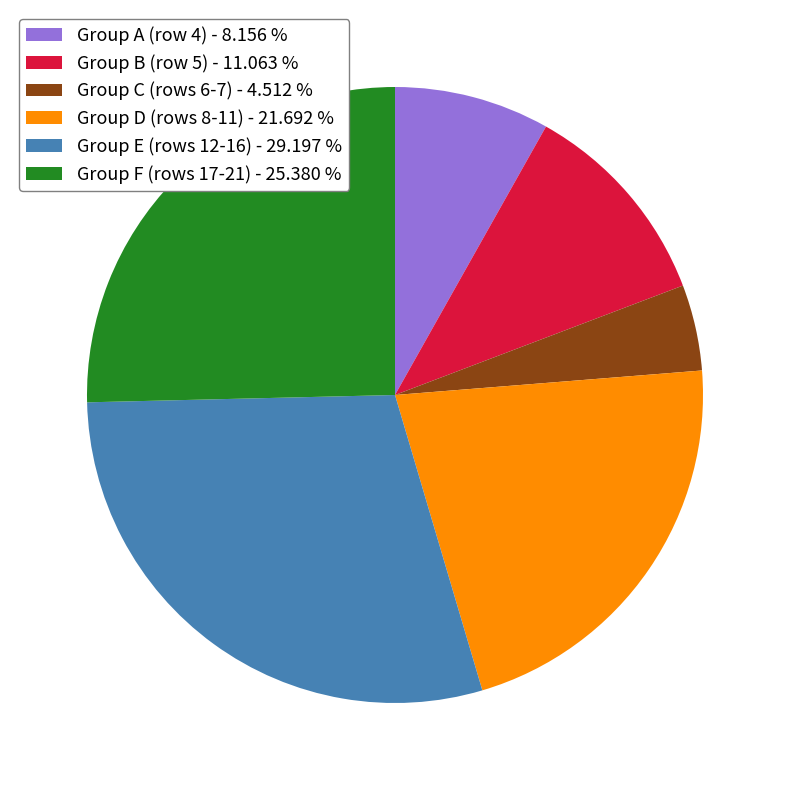

Combined, do Group C (rows 6-7) - 4.512 % and Group D (rows 8-11) - 21.692 % account for over 50%?

No